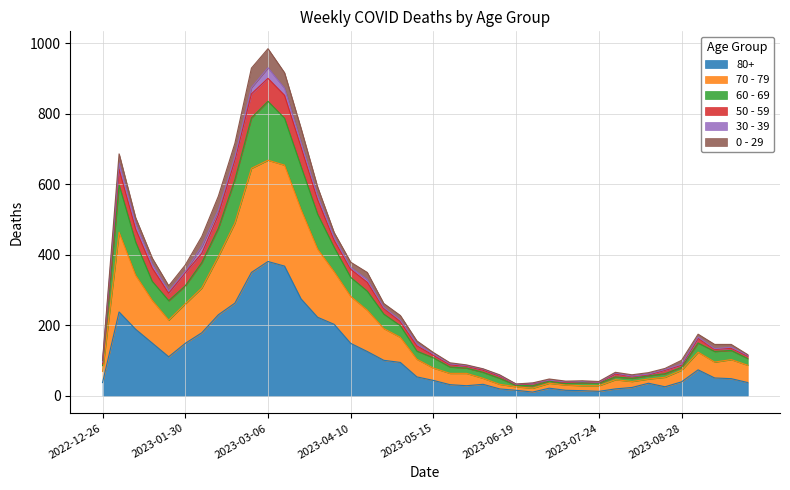

True or false: 60 - 69 and 80+ intersect in this chart.

False